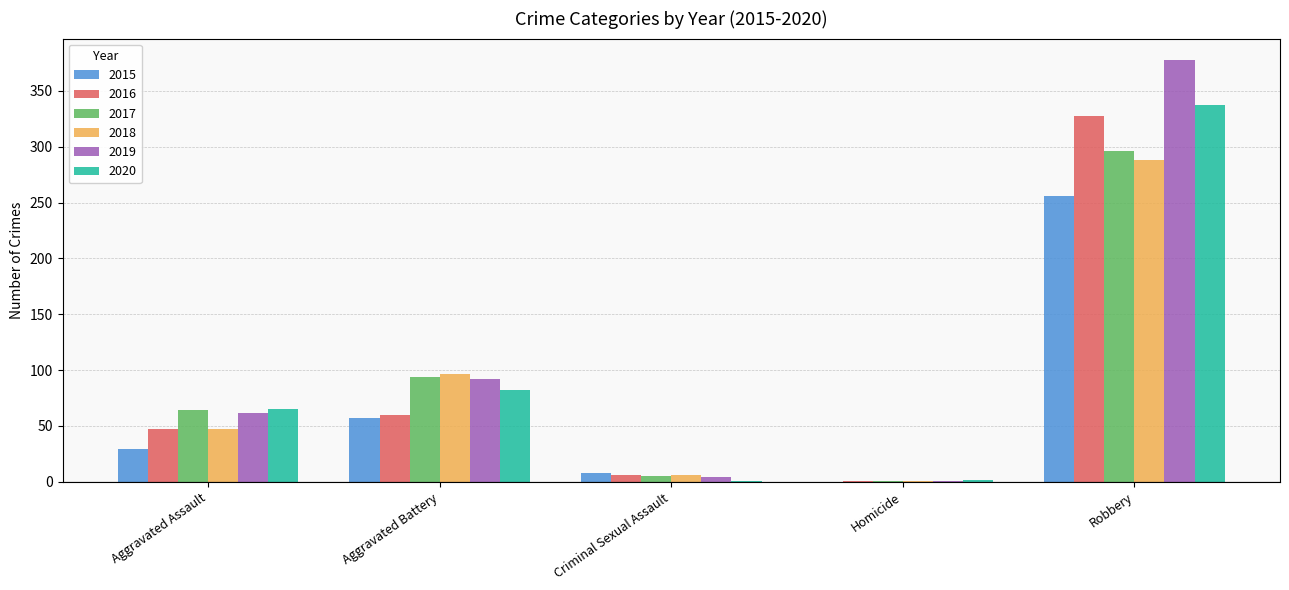

Which series has the largest total across all categories?

2019